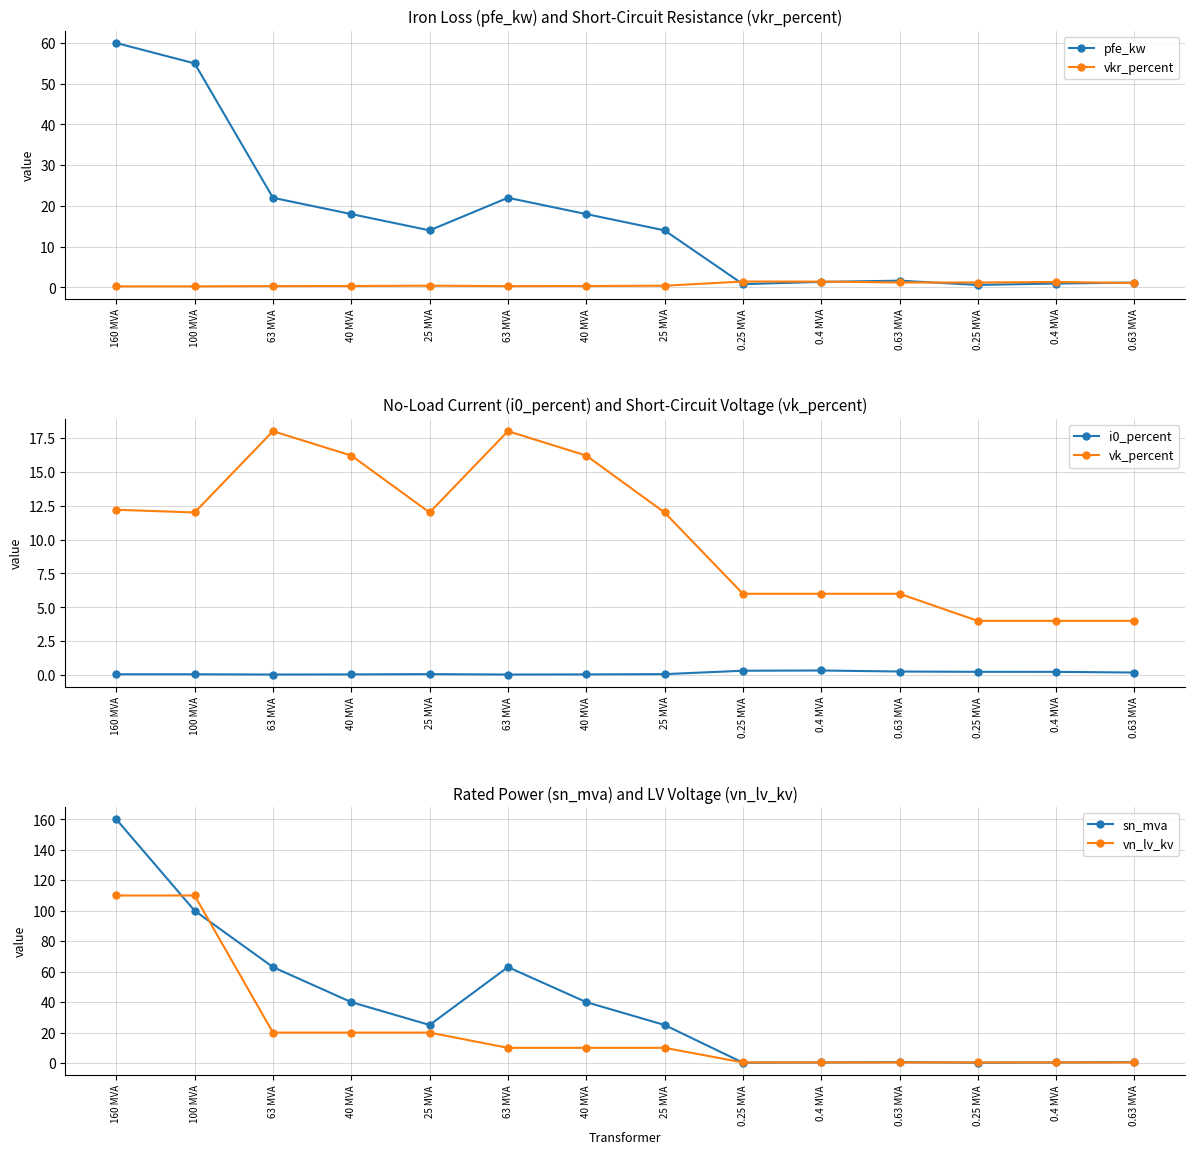

Which series has the widest spread of values?

sn_mva